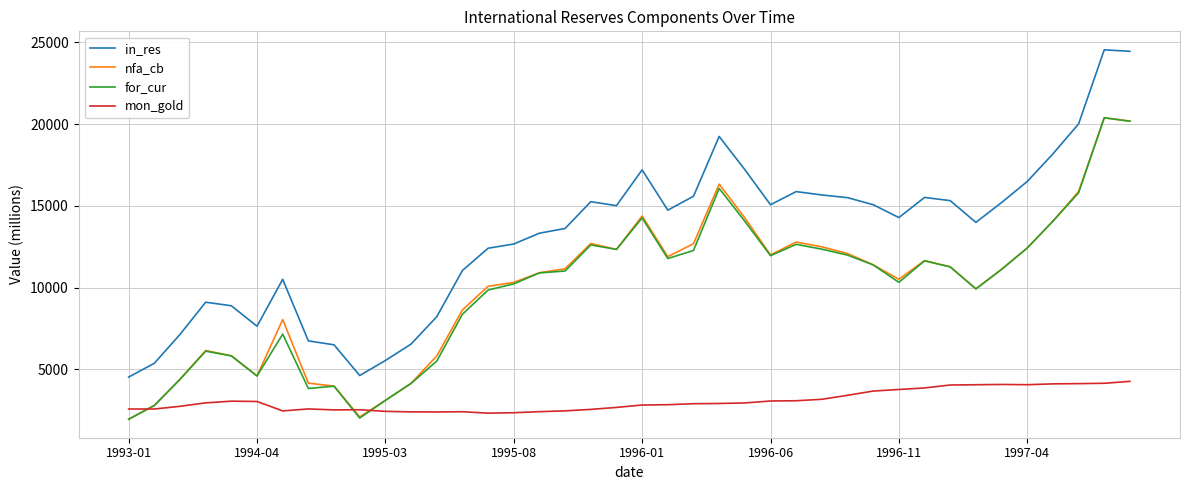

Which series has the largest range (max minus min)?

in_res